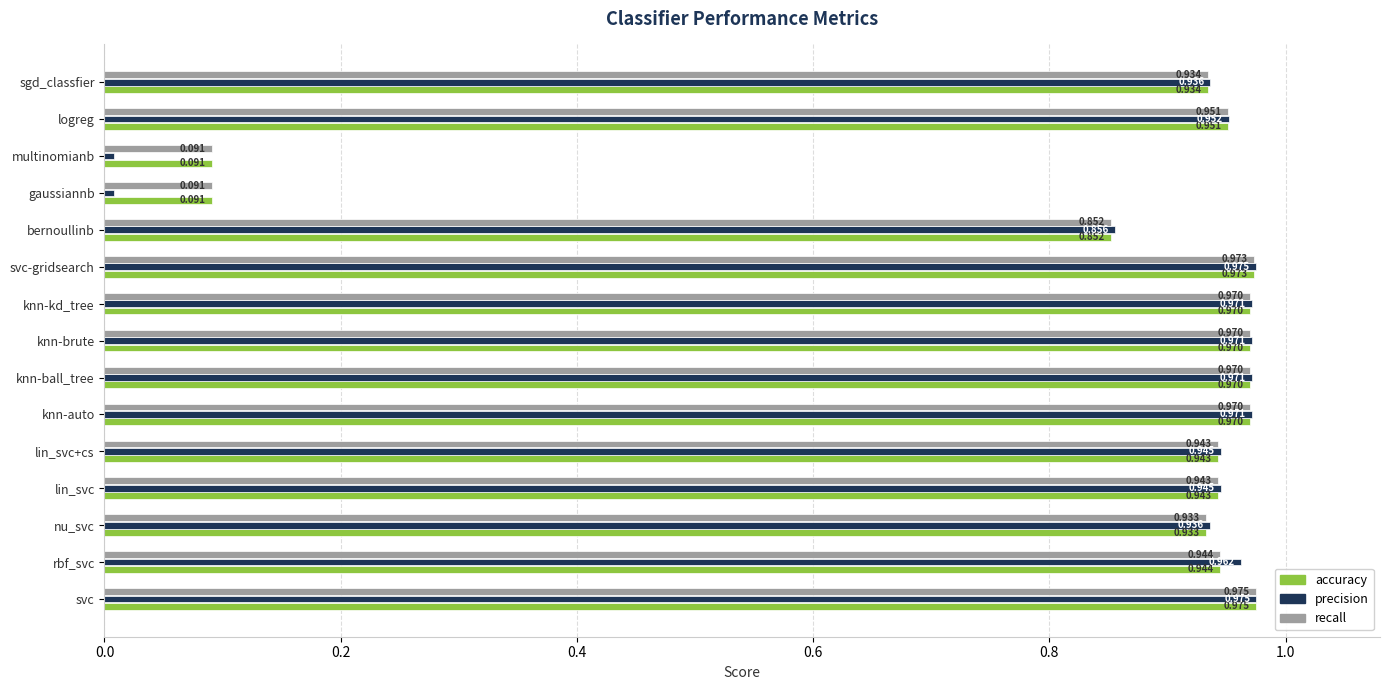

Which series has the largest range (max minus min)?

precision